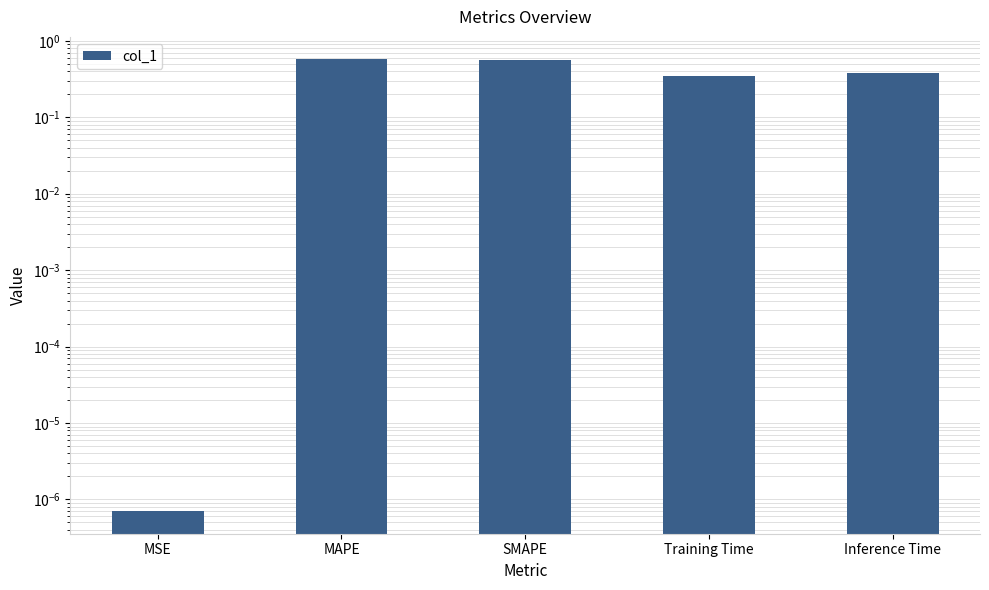

Rank the categories by value from highest to lowest.

MAPE, SMAPE, Inference Time, Training Time, MSE